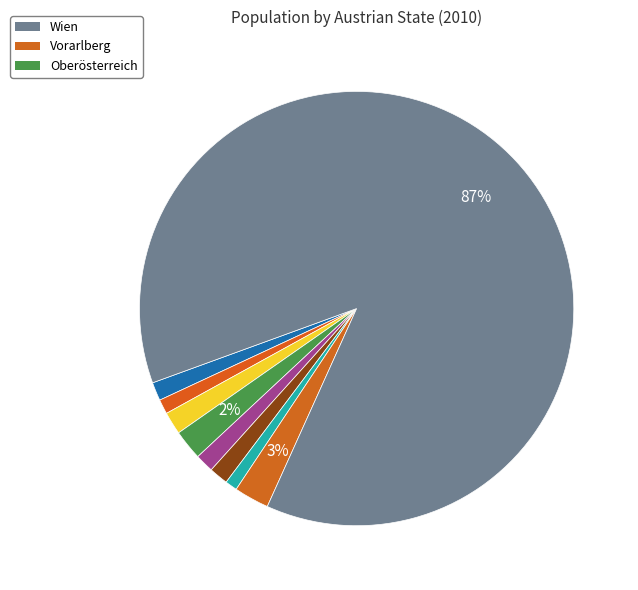

Count the number of slices in the pie.

9